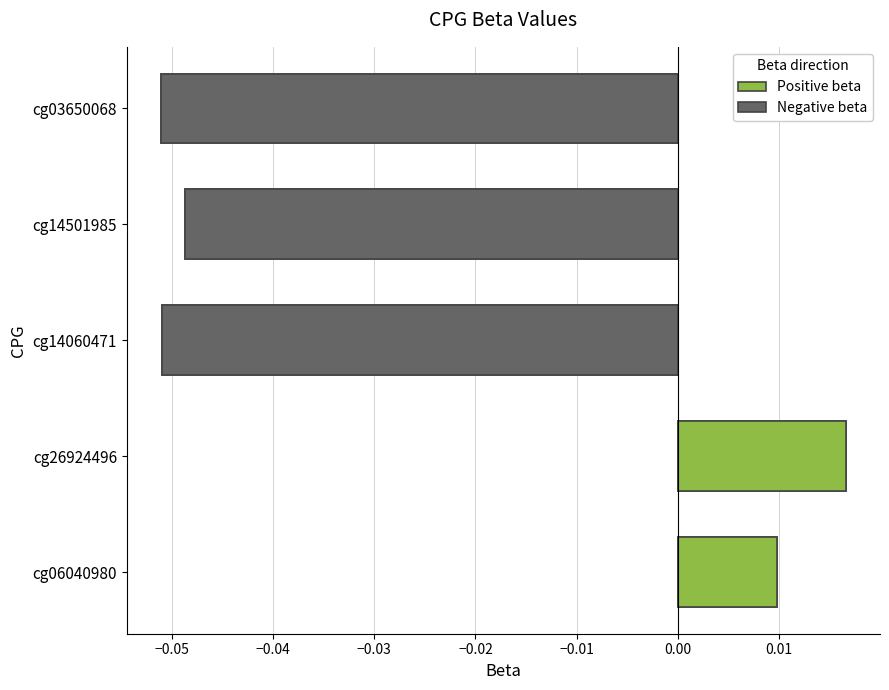

What is the approximate value at cg14060471?

-0.1